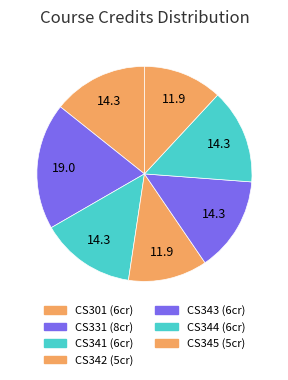

Does any single category account for the majority?

No